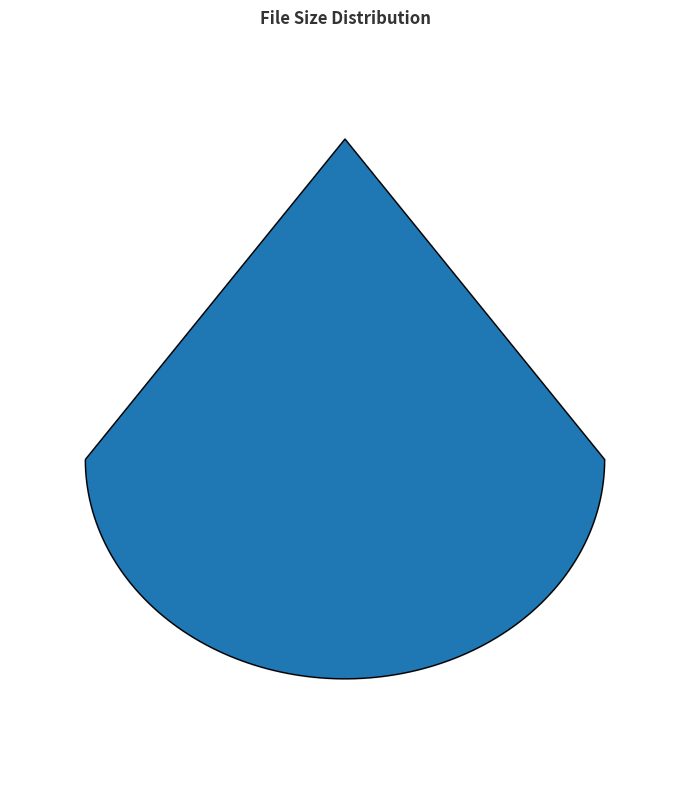

To the nearest percent, what is the difference between the Rush_Limbaugh_0606_Hr2_1.wma and Rush_Limbaugh_0606_Hr3_2.wma slice percentages?

1%